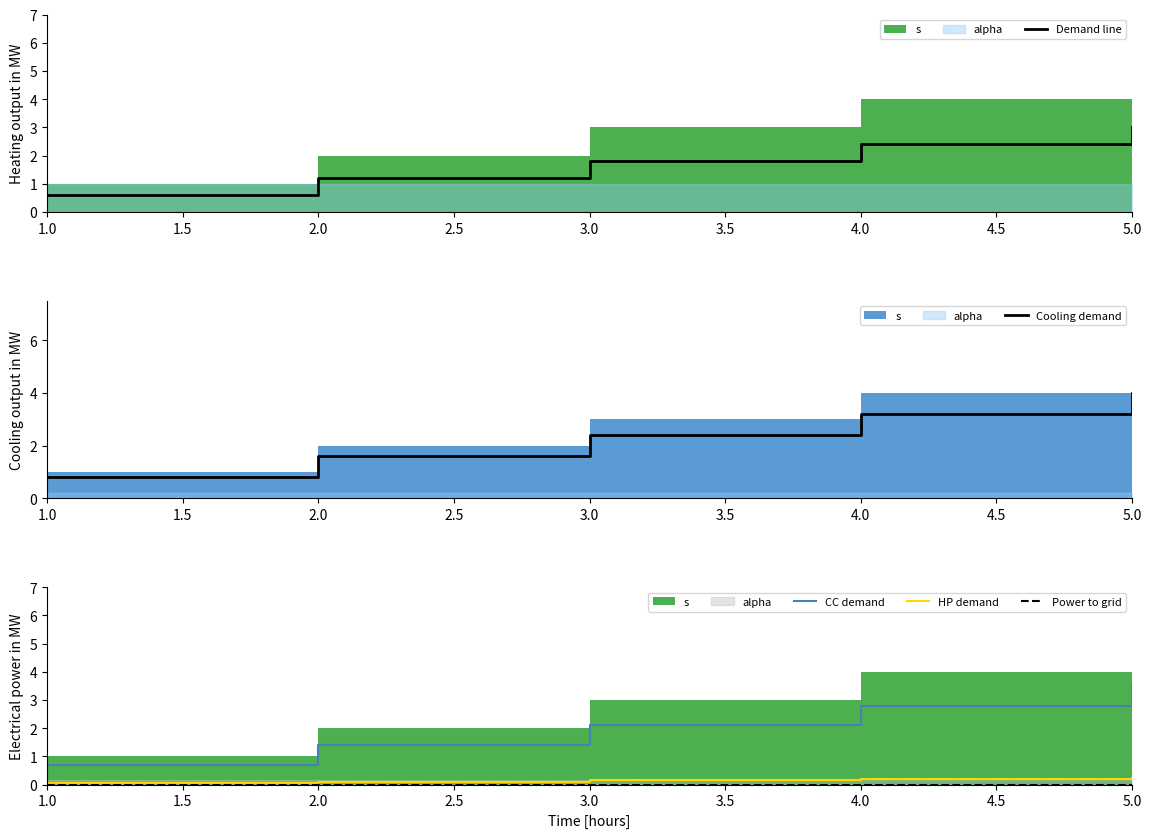

Where does the CC demand series first go above 2?

3.0